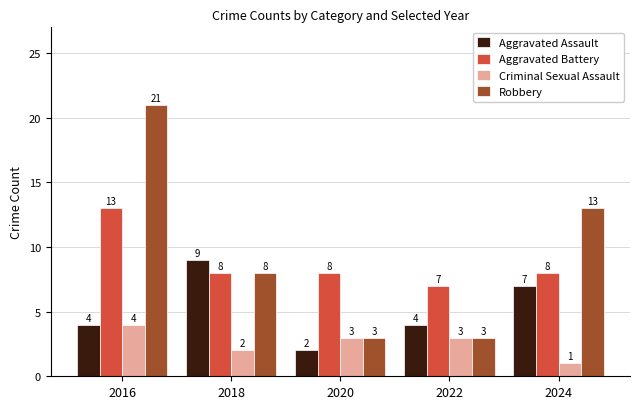

Which series has the largest total across all categories?

Robbery